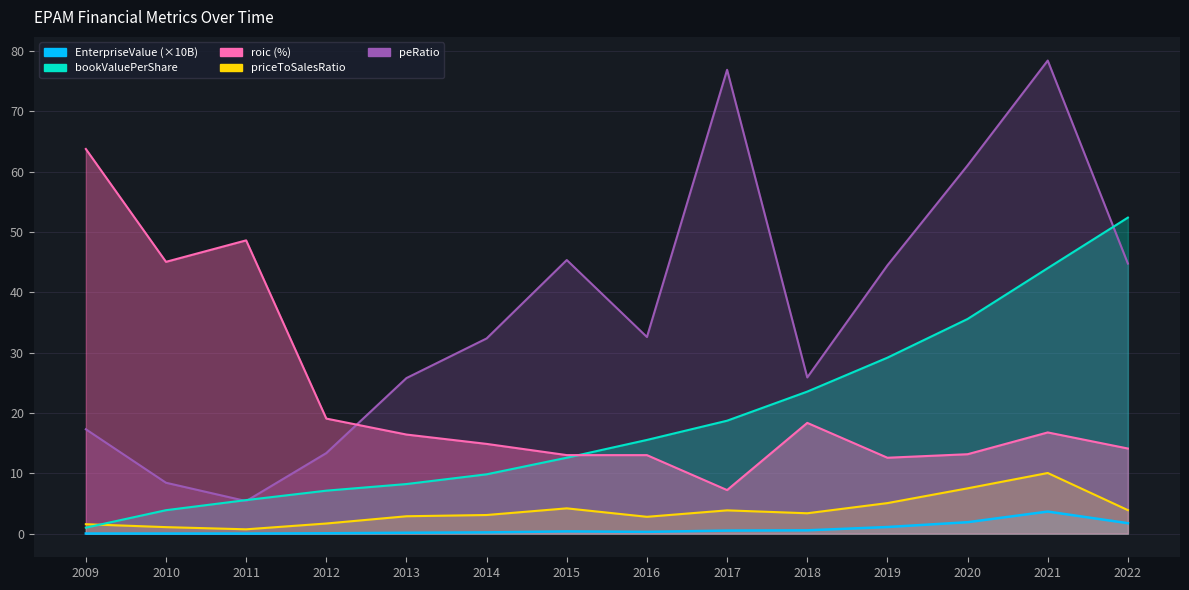

Where is the first local maximum for priceToSalesRatio?

2015